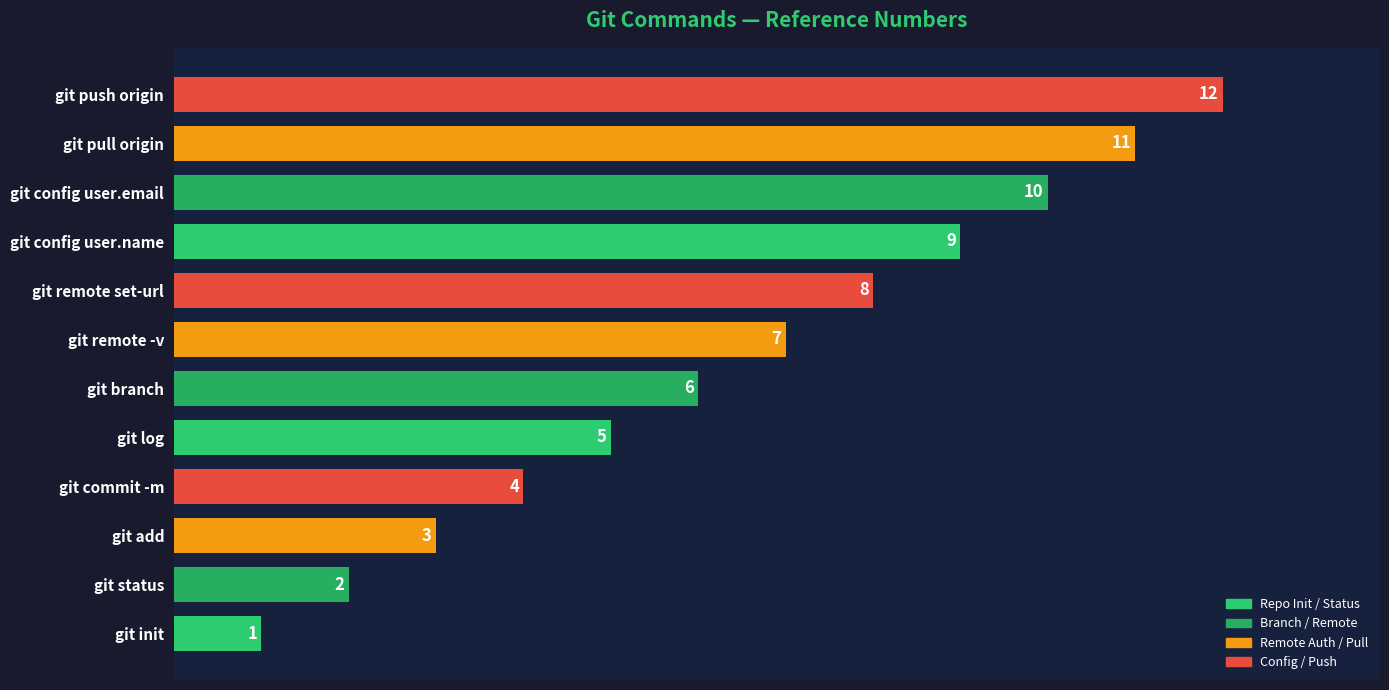

How many values are below 7?

6